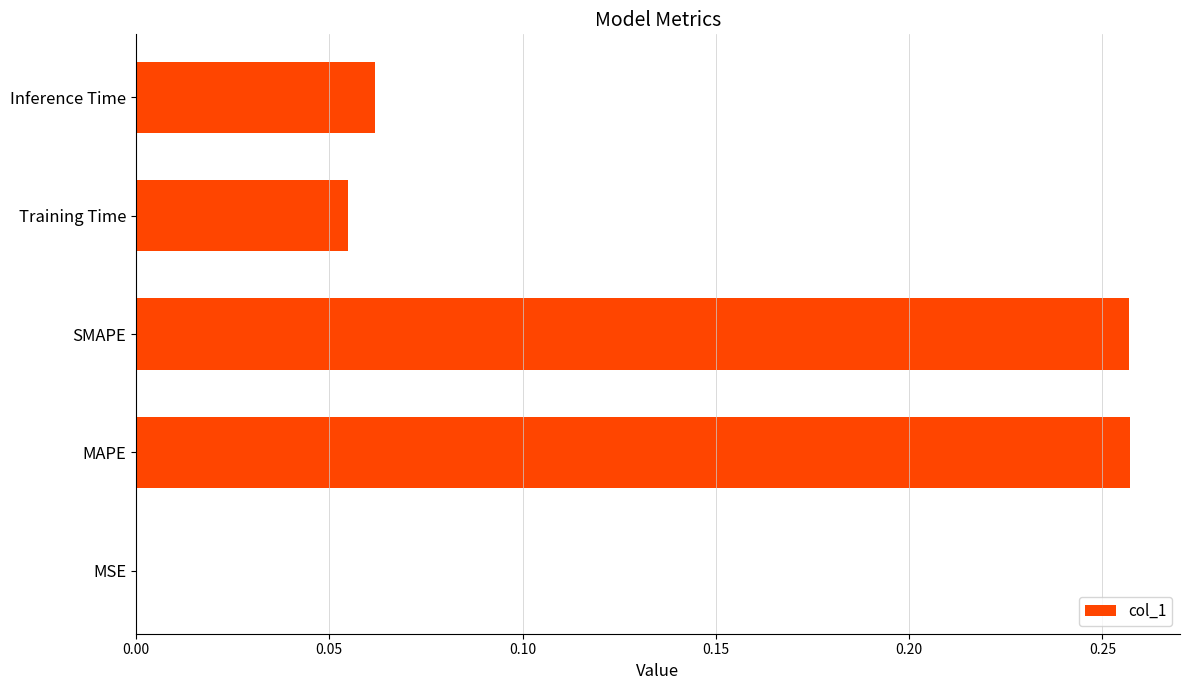

Between Inference Time and MAPE, which is larger?

MAPE